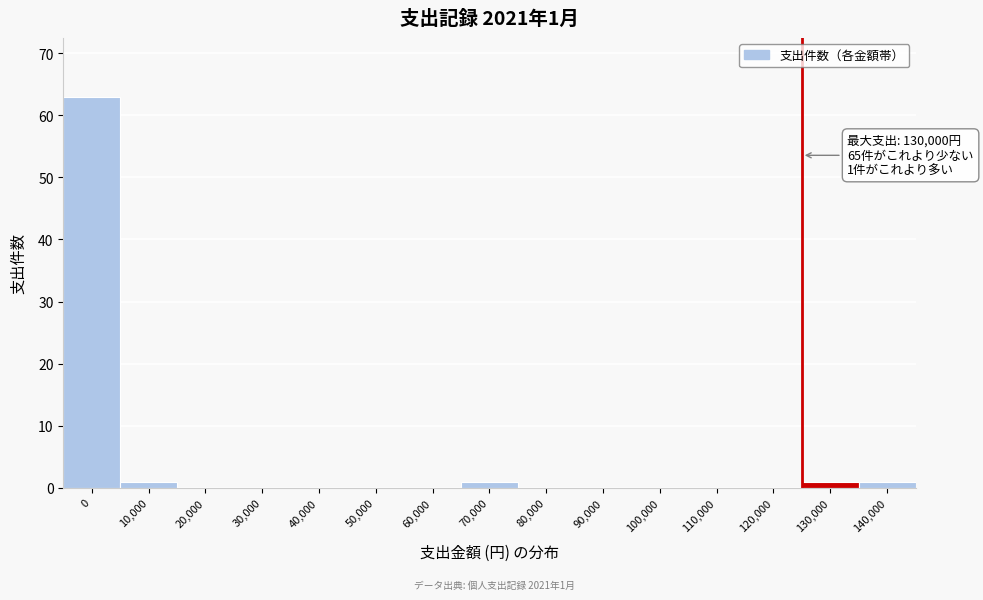

Reading left to right, what are all the values shown in this chart?

0=63	10,000=1	20,000=0	30,000=0	40,000=0	50,000=0	60,000=0	70,000=1	80,000=0	90,000=0	100,000=0	110,000=0	120,000=0	130,000=1	140,000=1